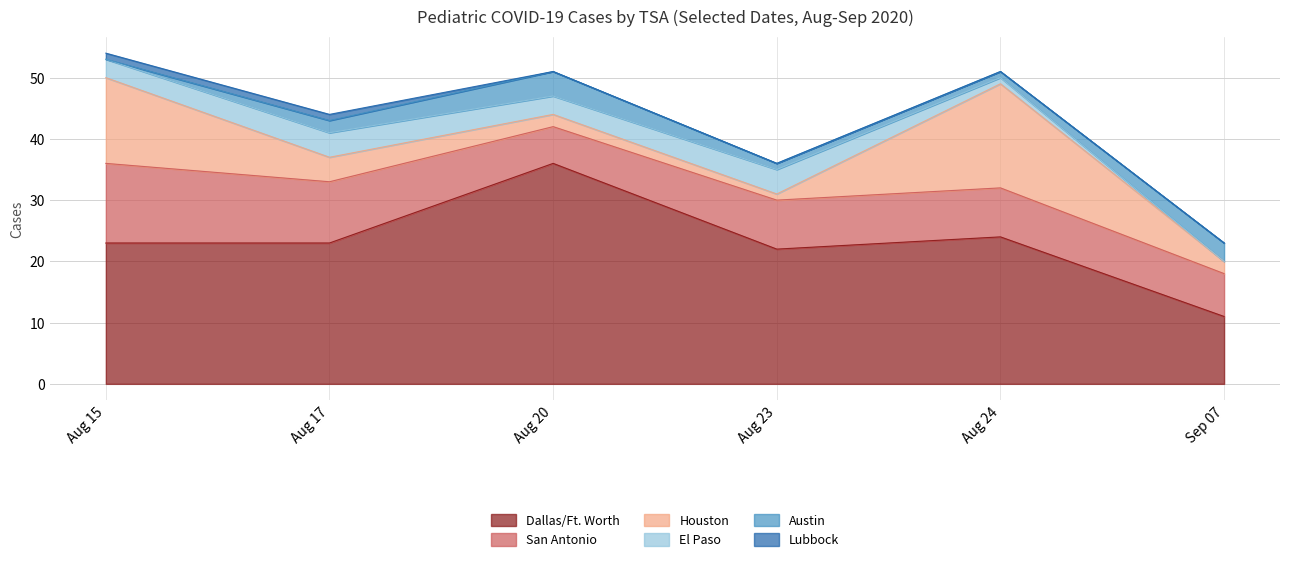

What is the lowest value of the Dallas/Ft. Worth series?

11